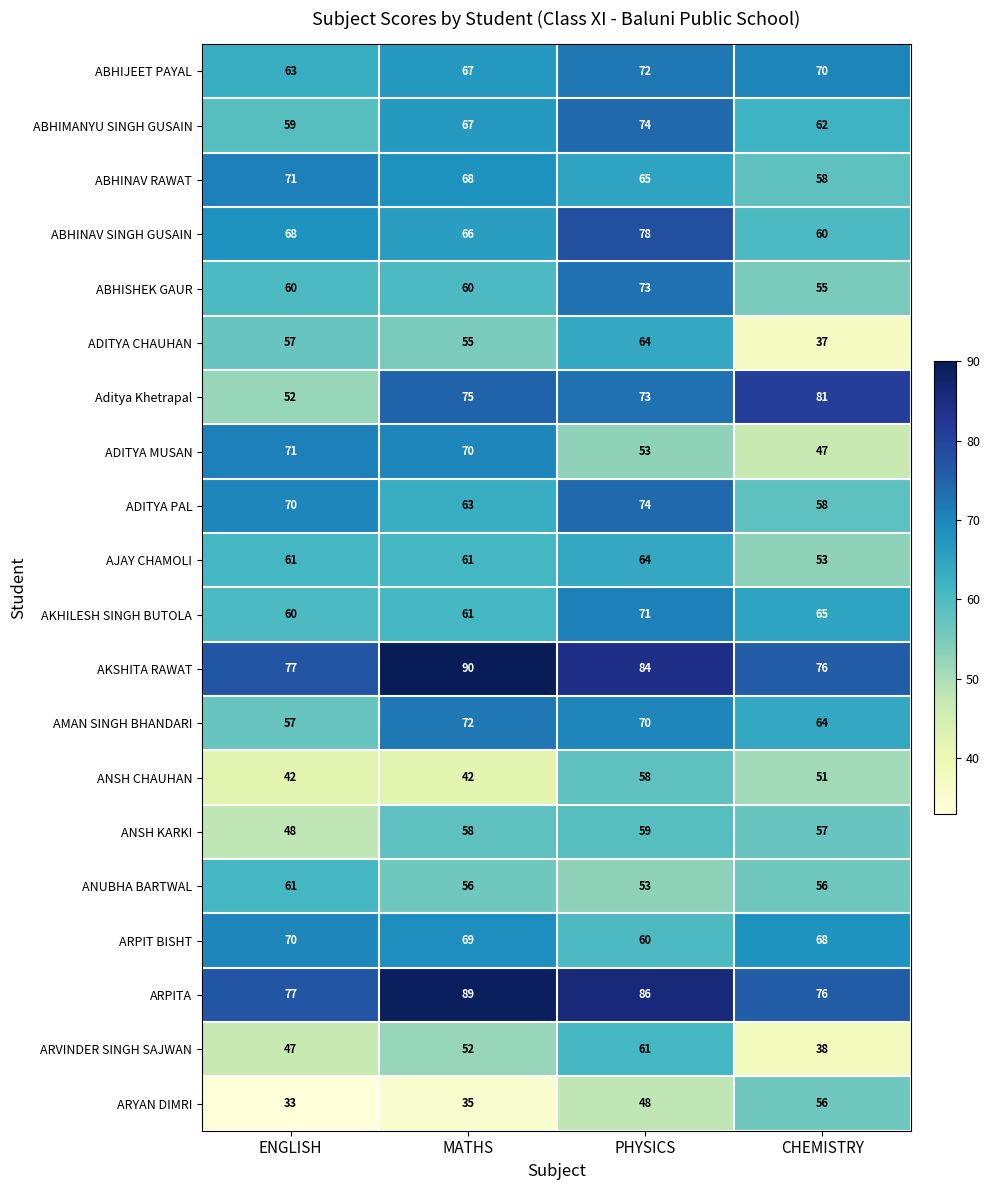

List the labels in order of AMAN SINGH BHANDARI value, smallest first.

ENGLISH, CHEMISTRY, PHYSICS, MATHS